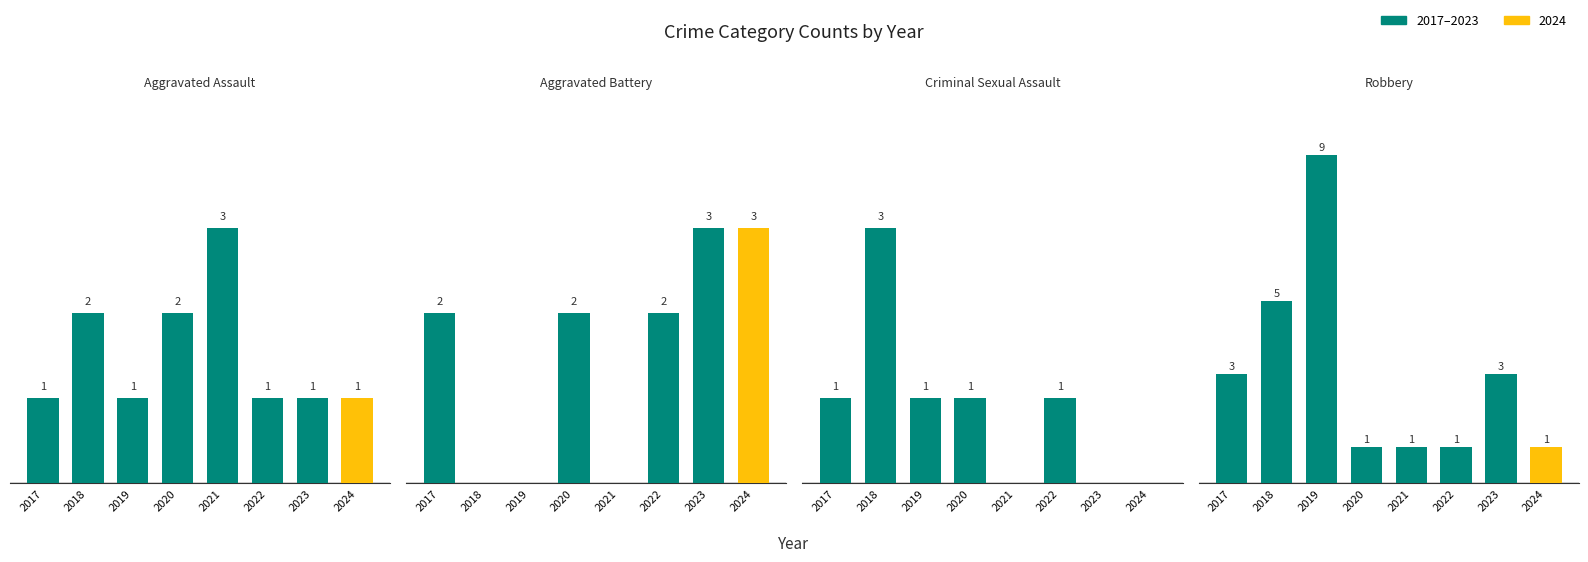

The Criminal Sexual Assault series shows 0 at 2022. True or false?

False